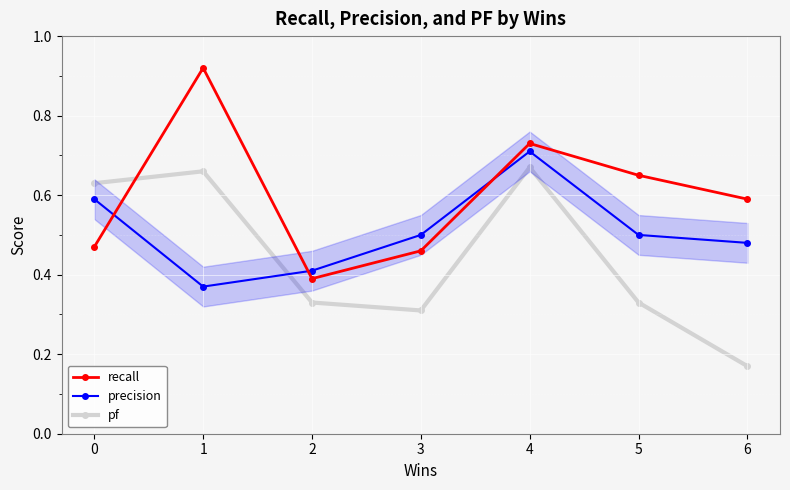

What is the sum of all precision values?

3.6